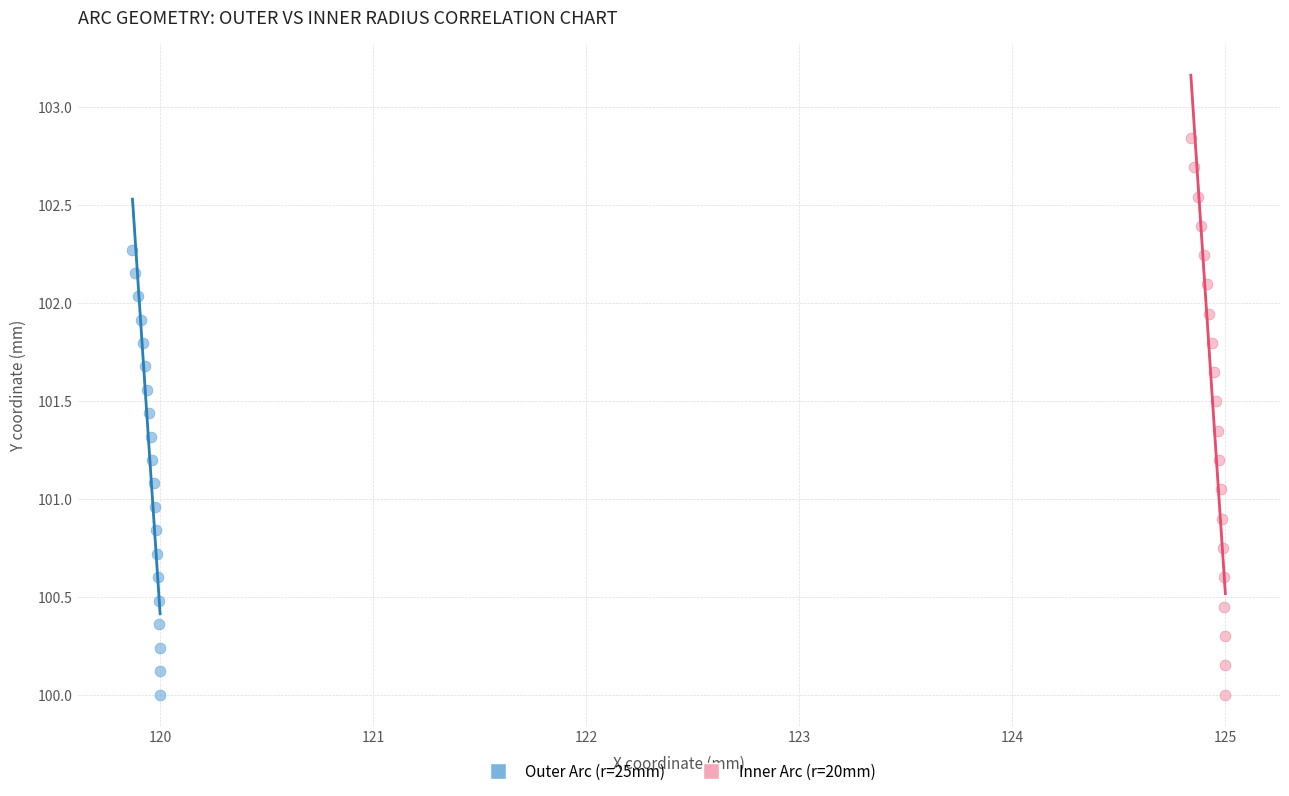

Which series reaches the maximum Y coordinate?

Inner Arc (r=20mm)